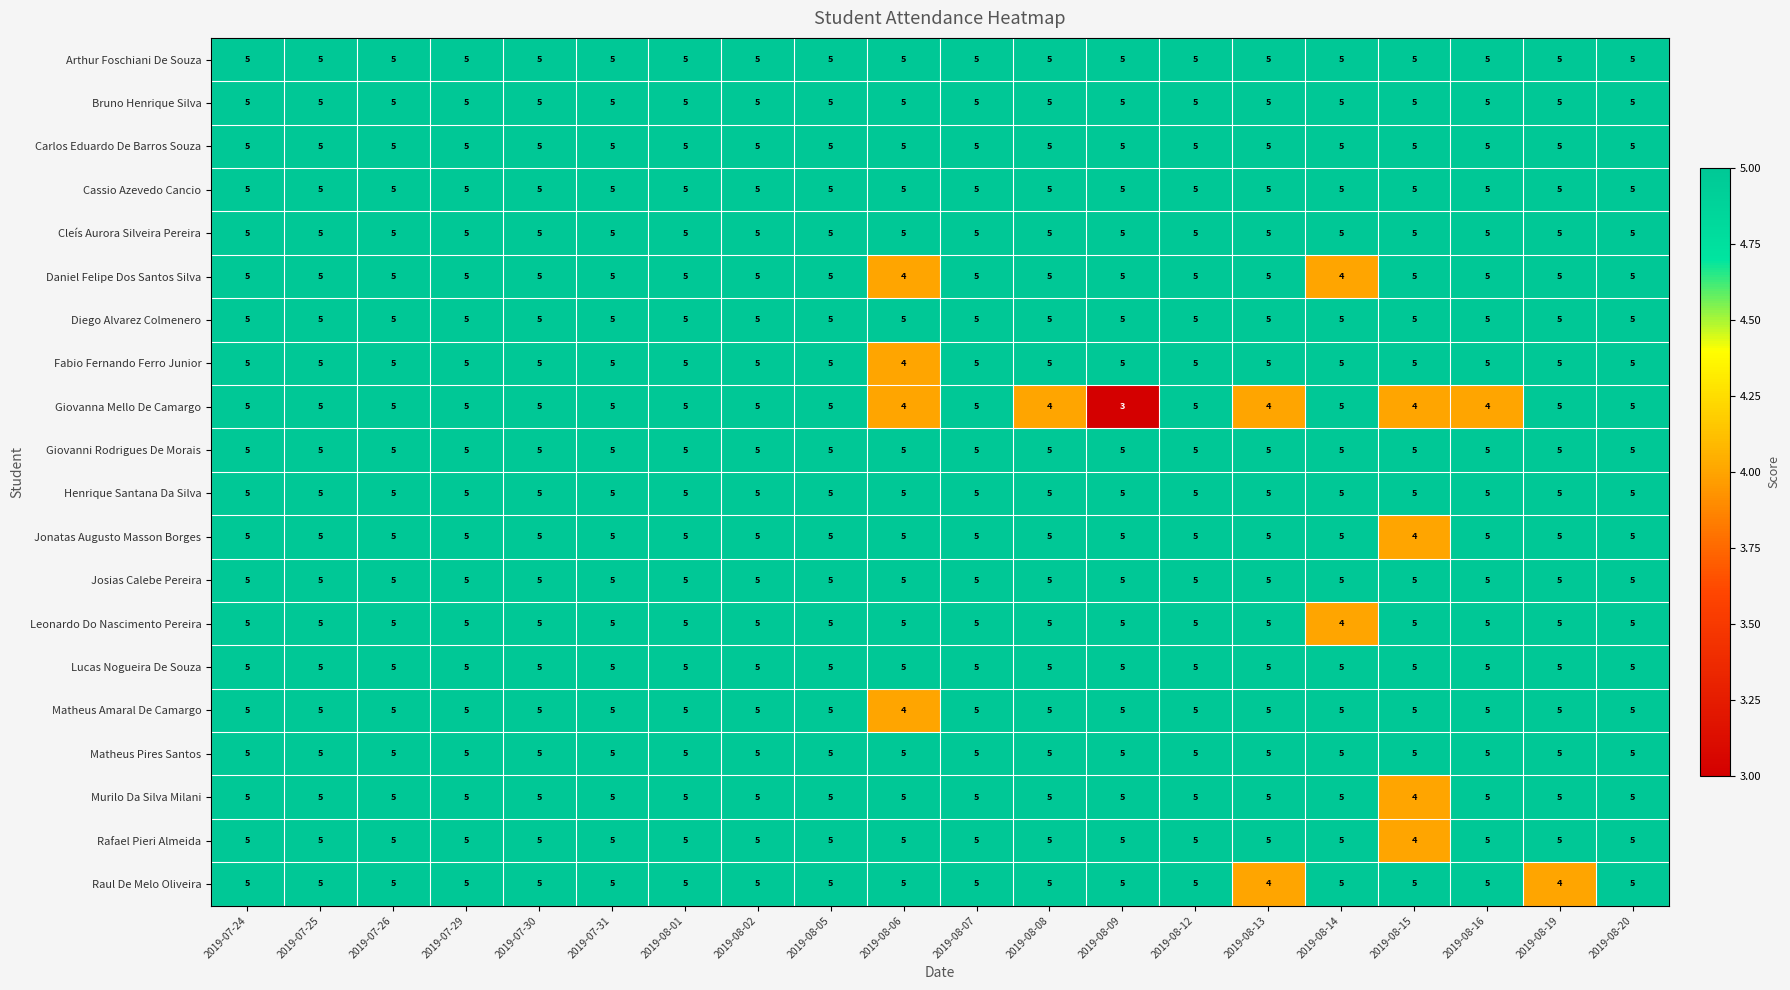

How many Jonatas Augusto Masson Borges values are between 5 and 6?

19